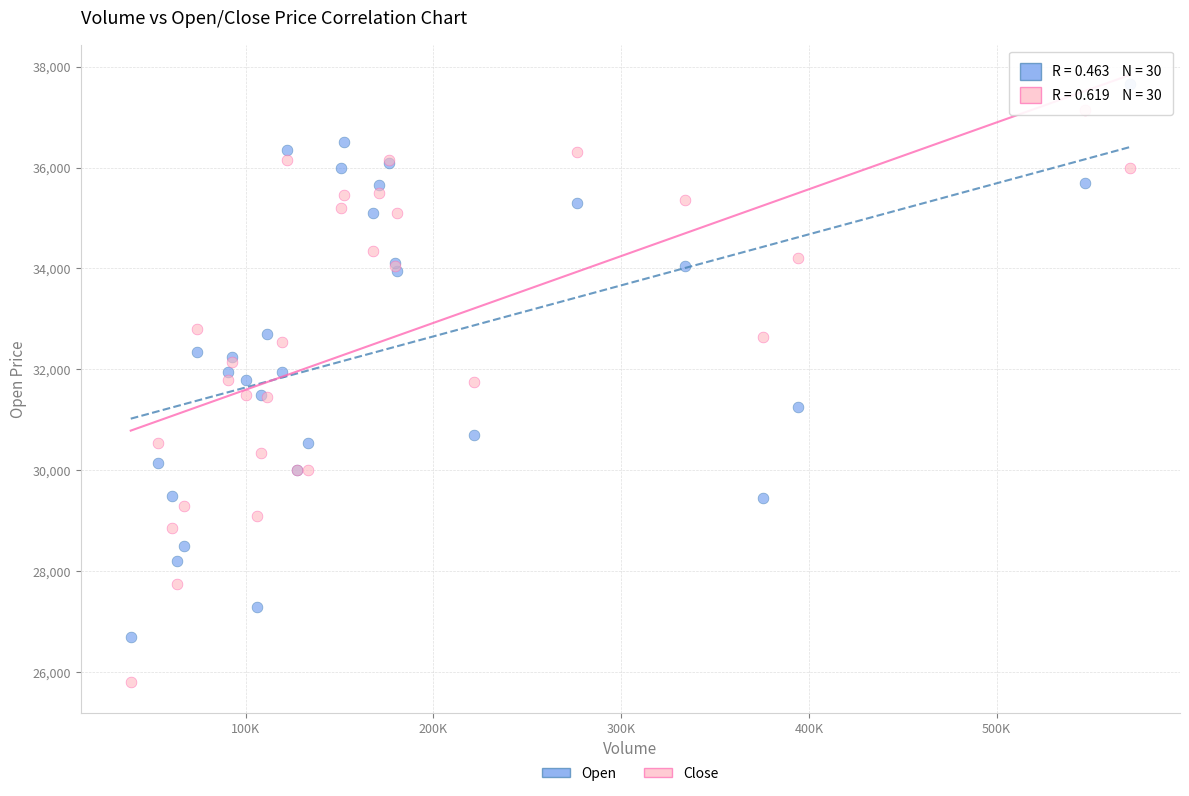

What is the X range (max minus min) for the scatter plot?

532146